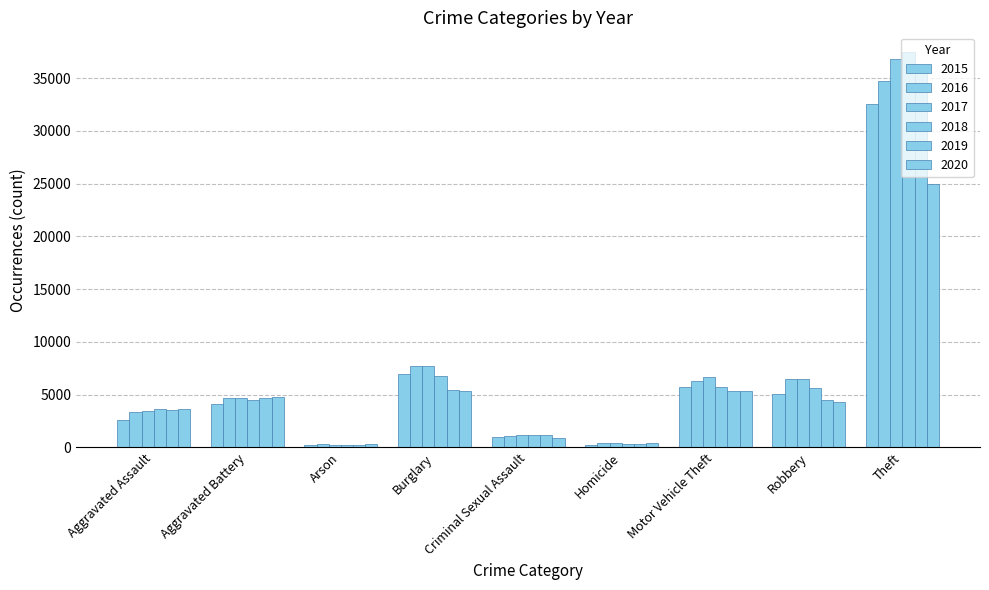

The 2017 series shows 6640 at Motor Vehicle Theft. True or false?

True